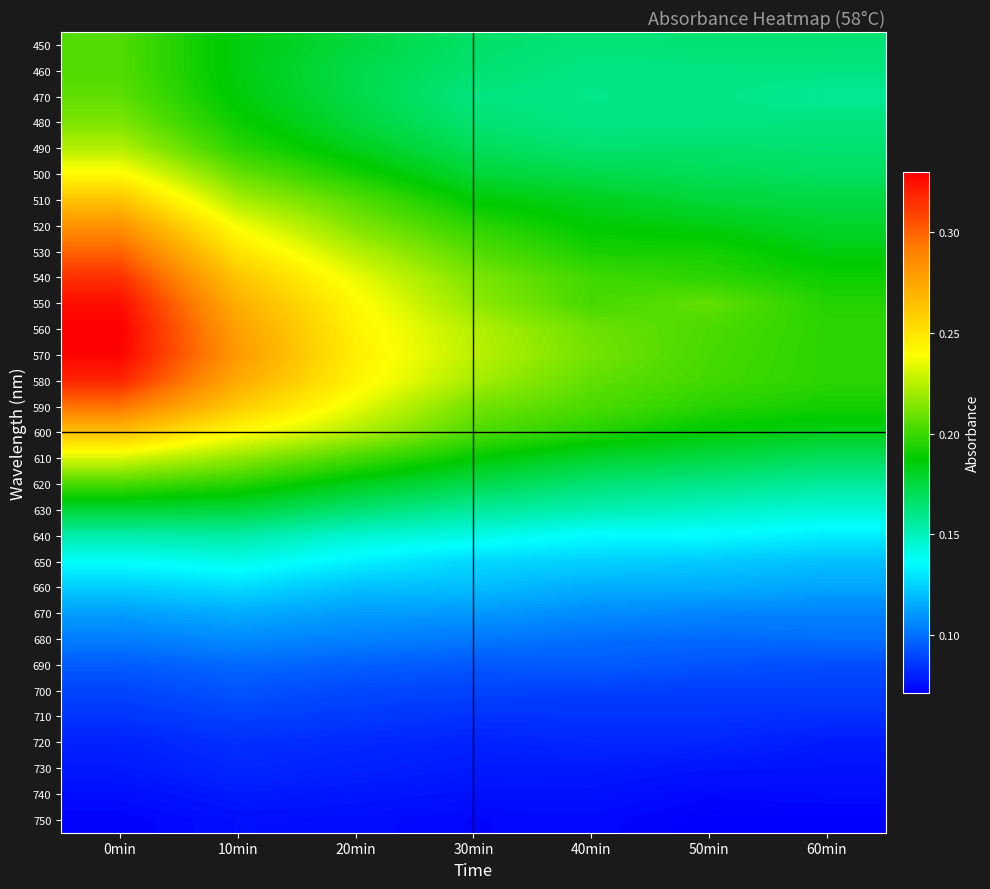

How many categories are shown in the chart?

7